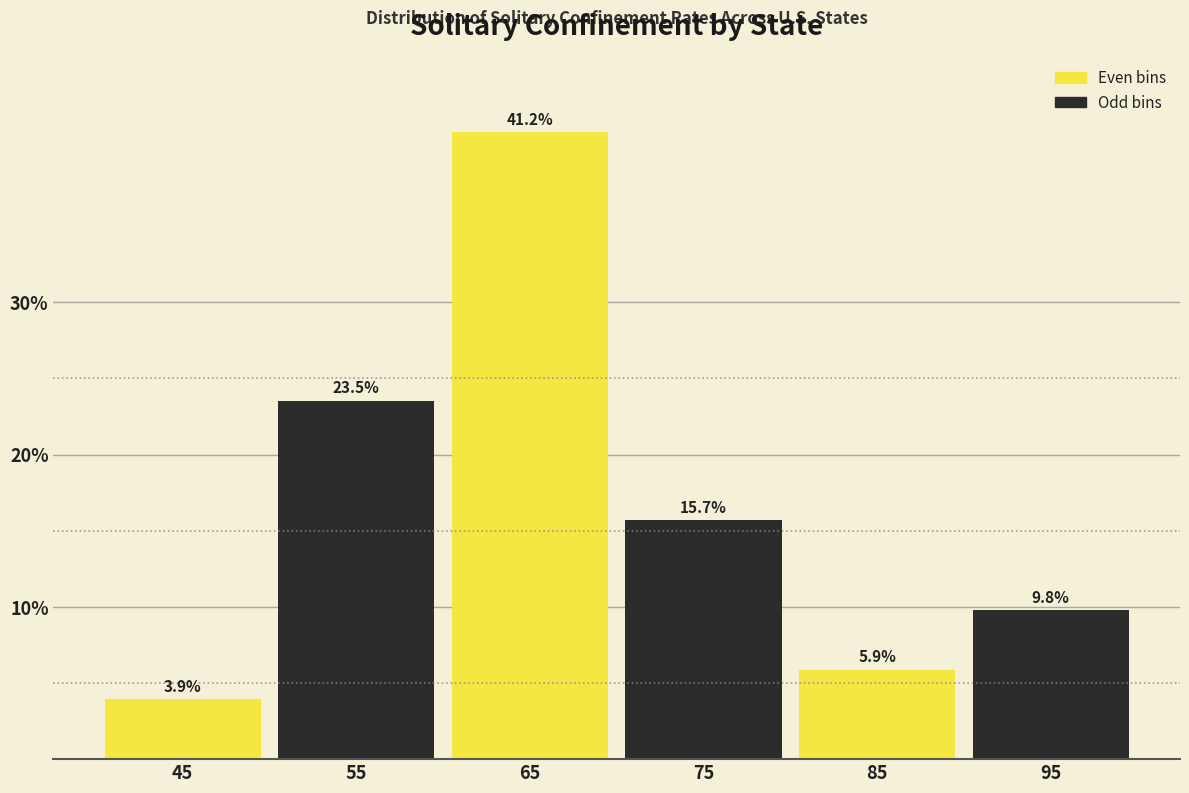

Reading left to right, list every bar in this chart as the range it spans on the x-axis followed by its height.

40 to 50: 3.9
50 to 60: 23.5
60 to 70: 41.2
70 to 80: 15.7
80 to 90: 5.9
90 to 100: 9.8